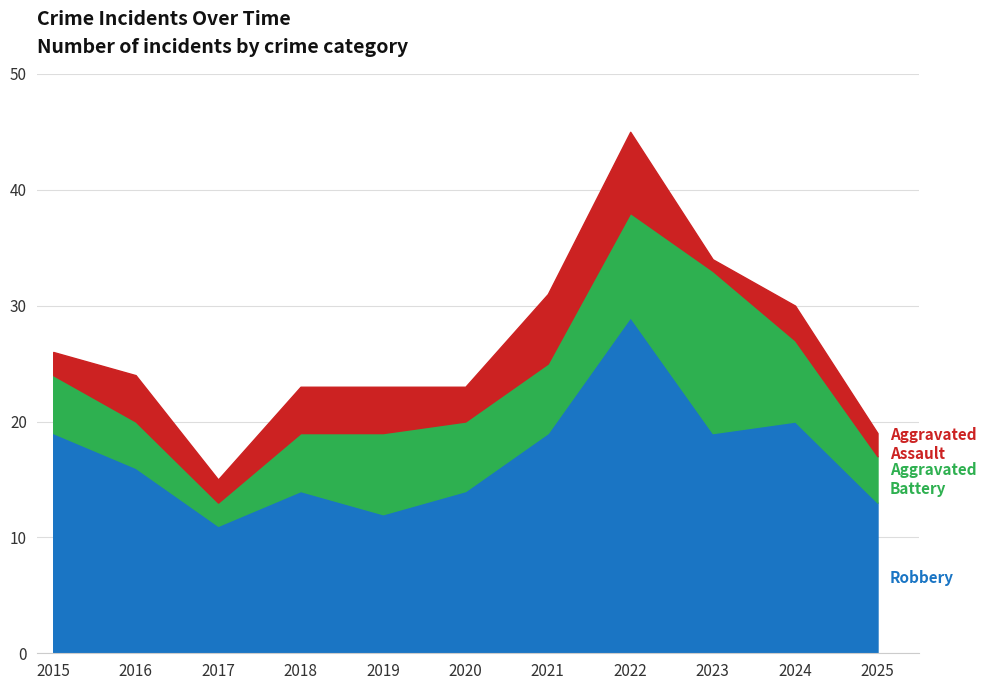

Which series has the largest total across all categories?

Robbery